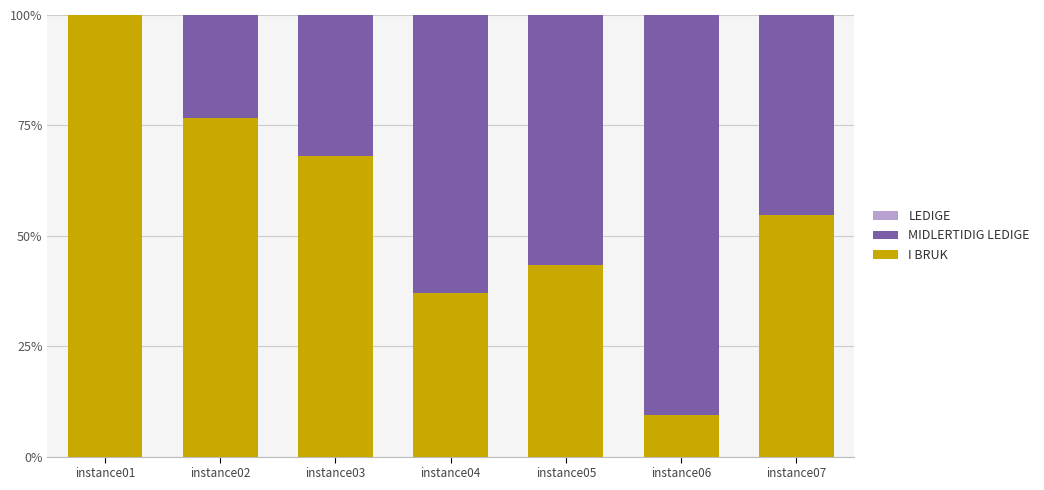

What is the total value across all series at instance03?

100.0